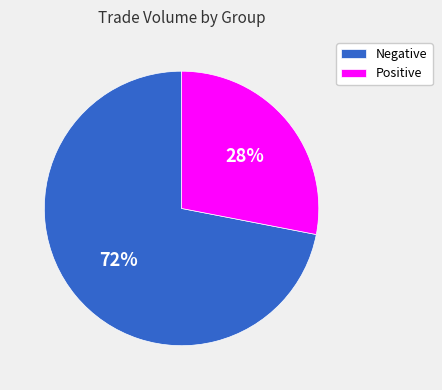

Rank the categories by value from highest to lowest.

Negative, Positive